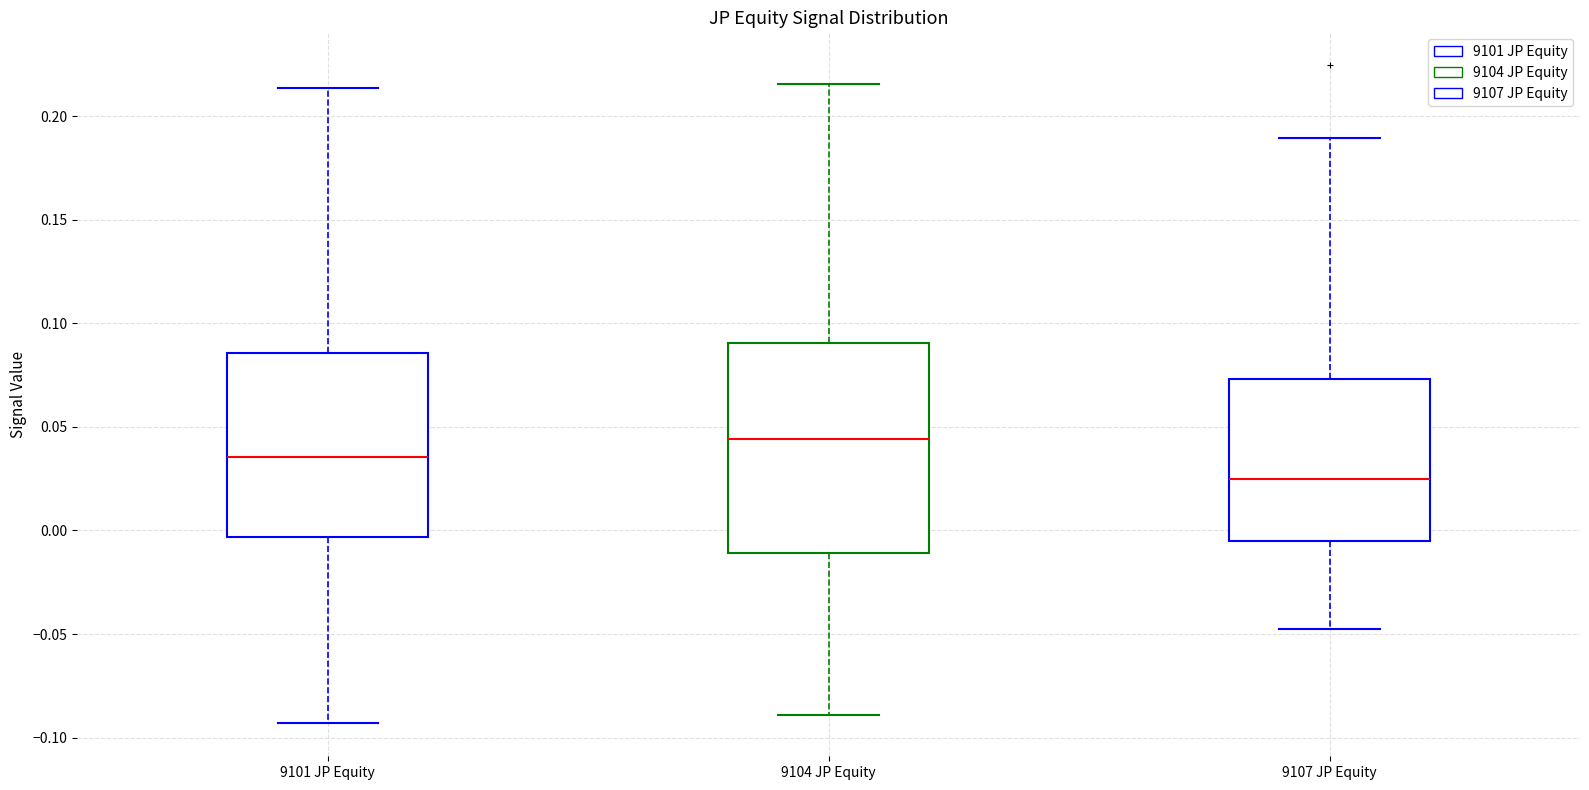

Reading left to right, read every box against the y-axis: the position of its median line, the range the box covers, and the ends of its whiskers. The values are not printed on the chart, so give them approximately, as read against the axis.

9101 JP Equity: median 0.035, box -0.005 to 0.085, whiskers -0.095 to 0.215
9104 JP Equity: median 0.045, box -0.010 to 0.090, whiskers -0.090 to 0.215
9107 JP Equity: median 0.025, box -0.005 to 0.075, whiskers -0.050 to 0.190